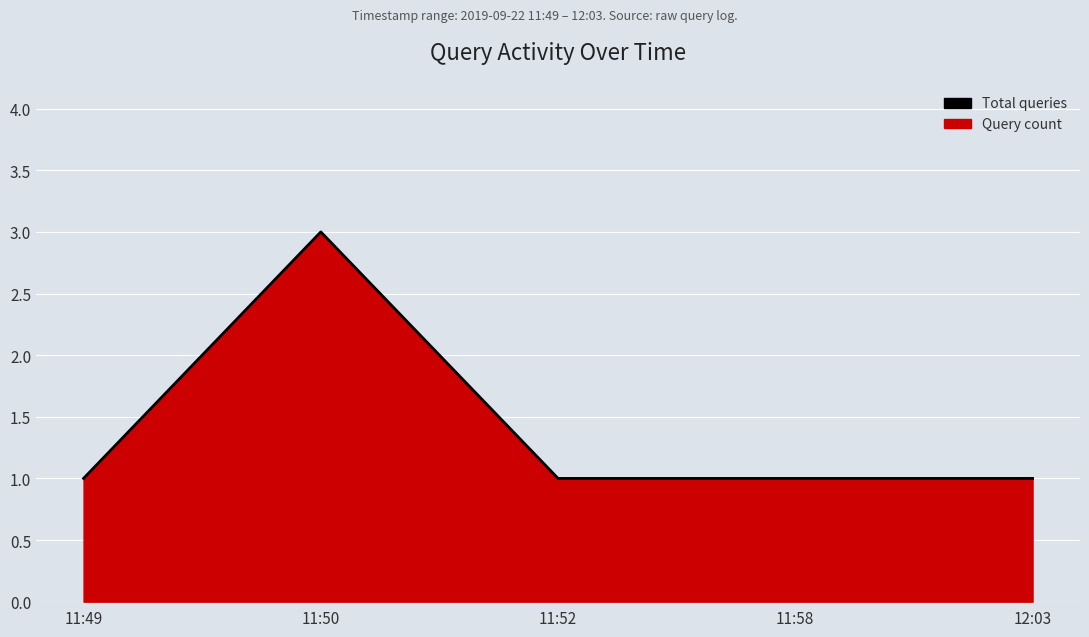

What is the smallest value displayed?

1